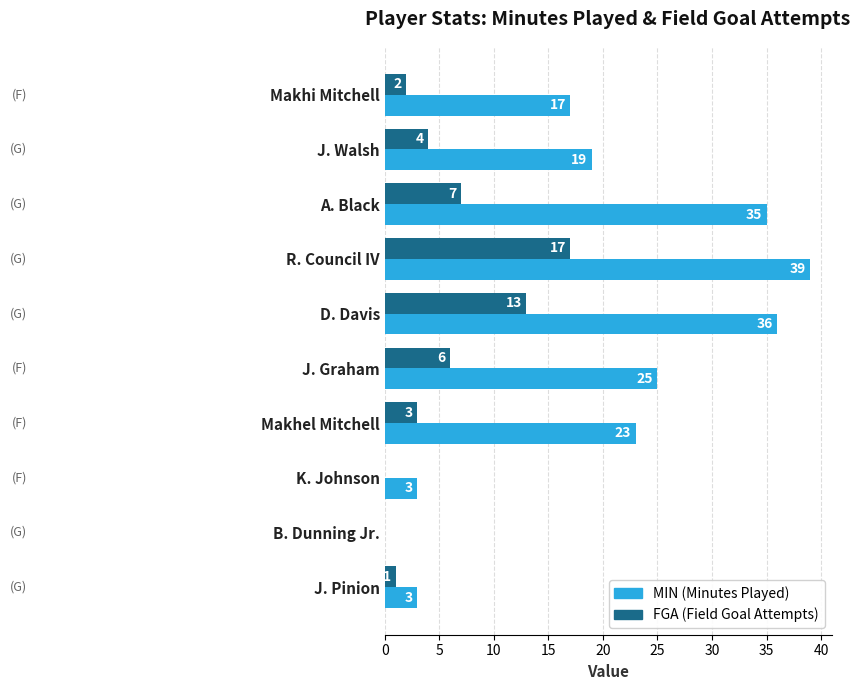

What is the maximum value shown in the chart?

39